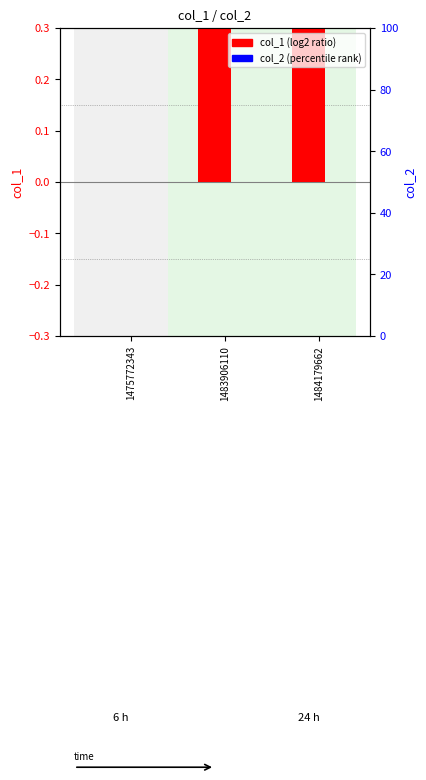

How many data points in col_1 are less than 1?

1